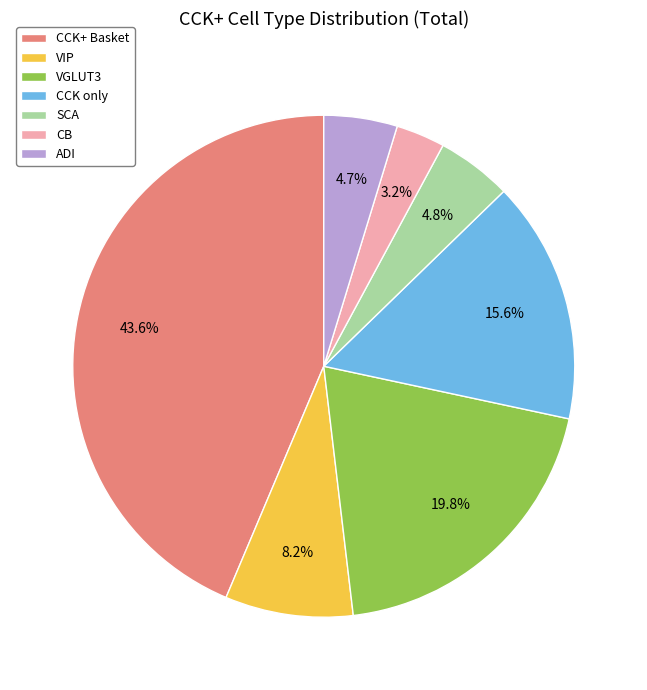

To the nearest percent, what is the difference between the largest and smallest slice percentages?

40%